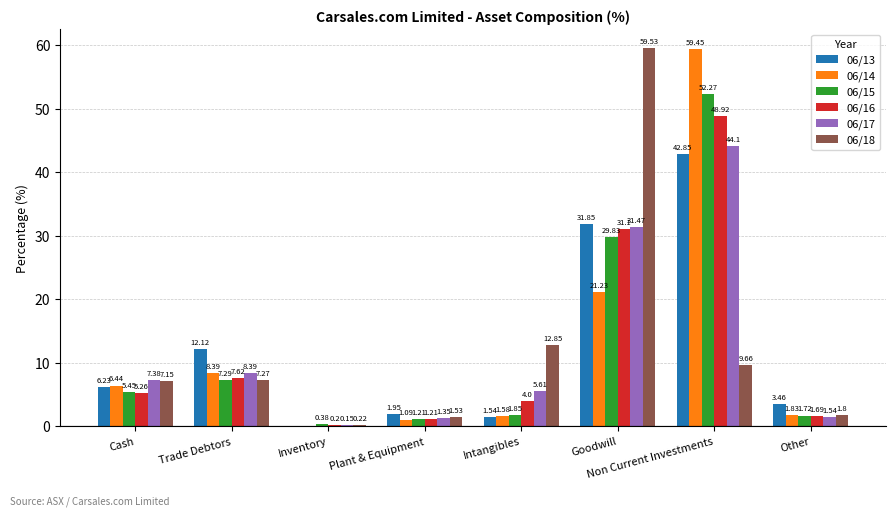

What is the total value across all series at Cash?

37.9